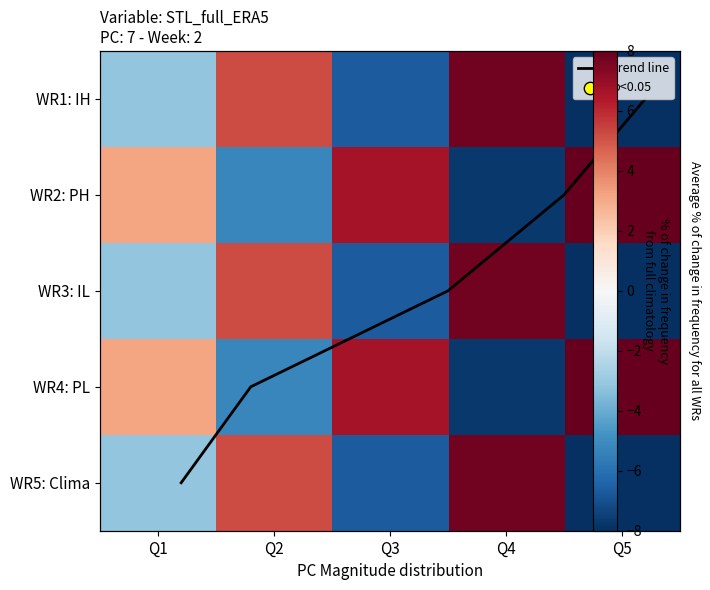

What is the difference between the WR4: PL values at Q5 and Q4?

15.7